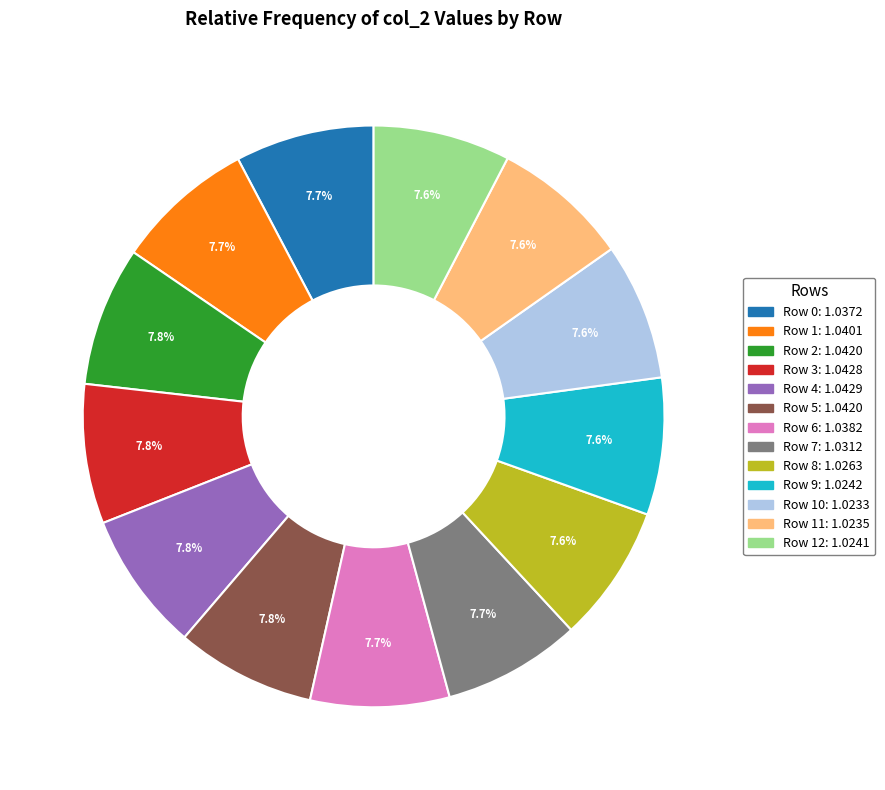

How many slices are in this pie chart?

13